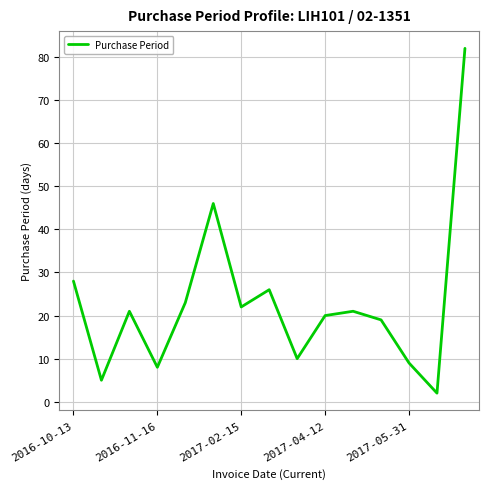

Reading right to left, what are all the values shown in this chart?

82	2	9	19	21	20	10	26	22	46	23	8	21	5	28